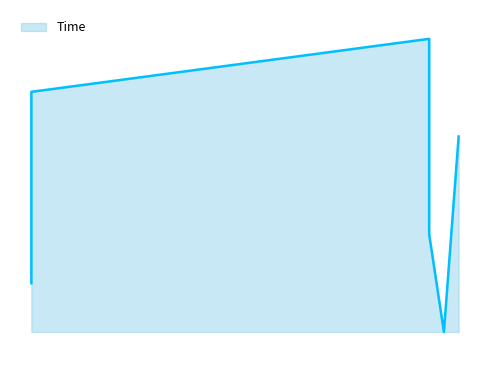

Is it true that the value at 30 is 9.2?

False